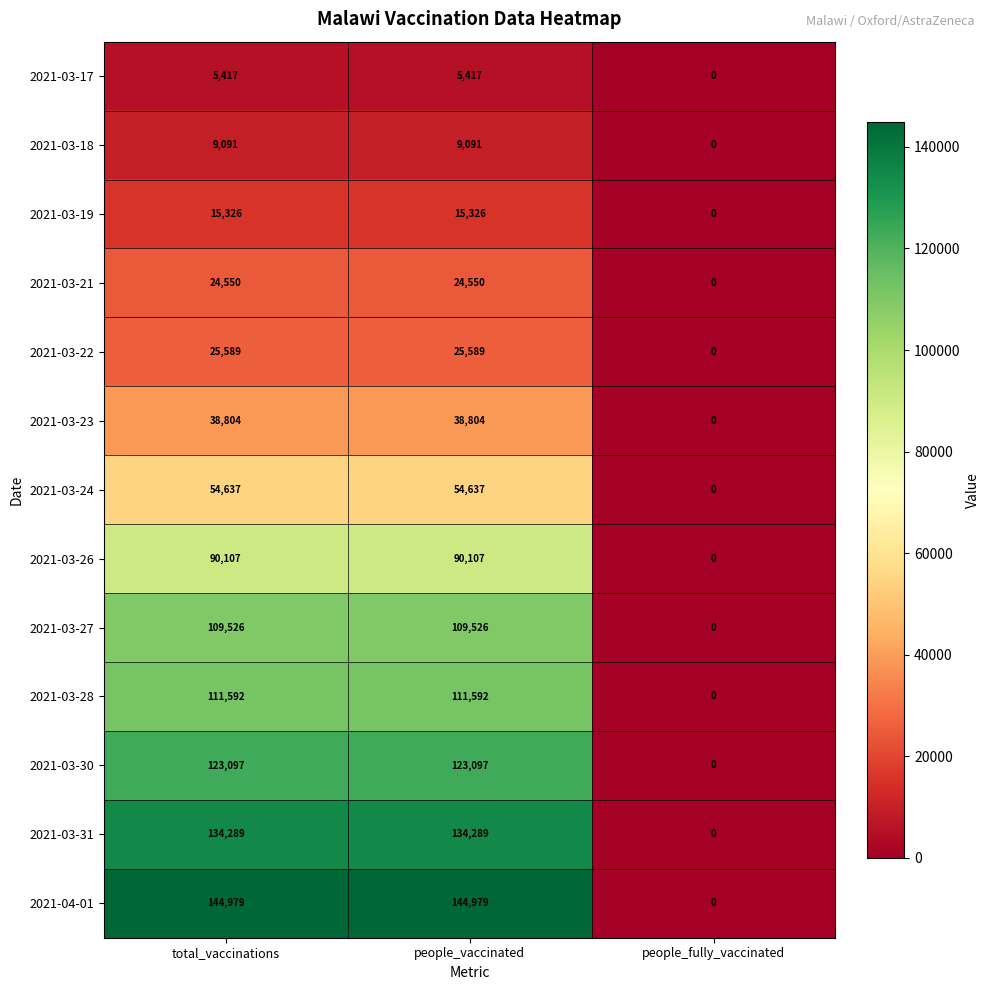

At which category does the chart reach its minimum across all series?

people_fully_vaccinated